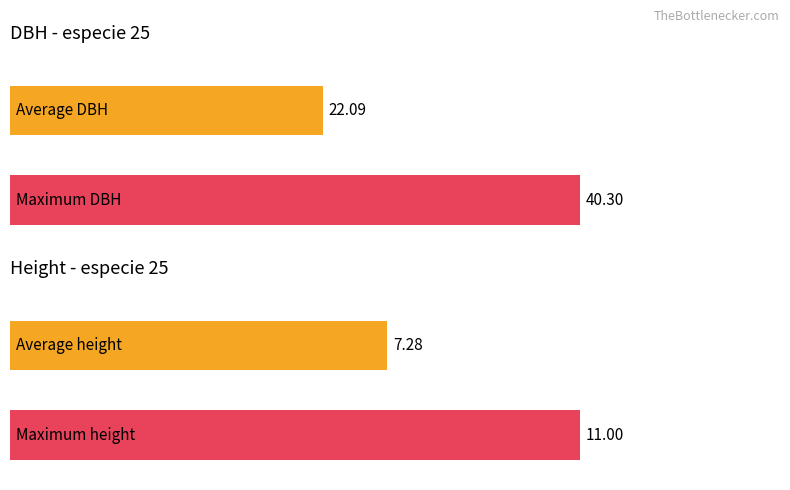

The value of factor_expansion at 25 is 21.8. True or false?

False